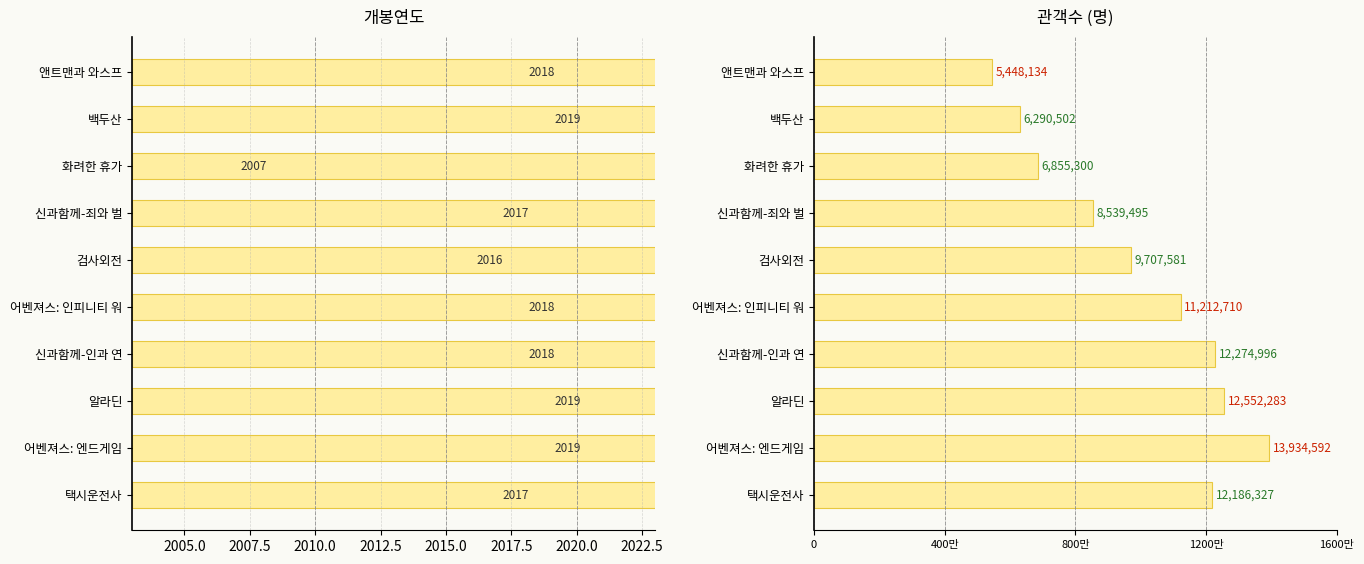

Which series has the largest range (max minus min)?

관객수